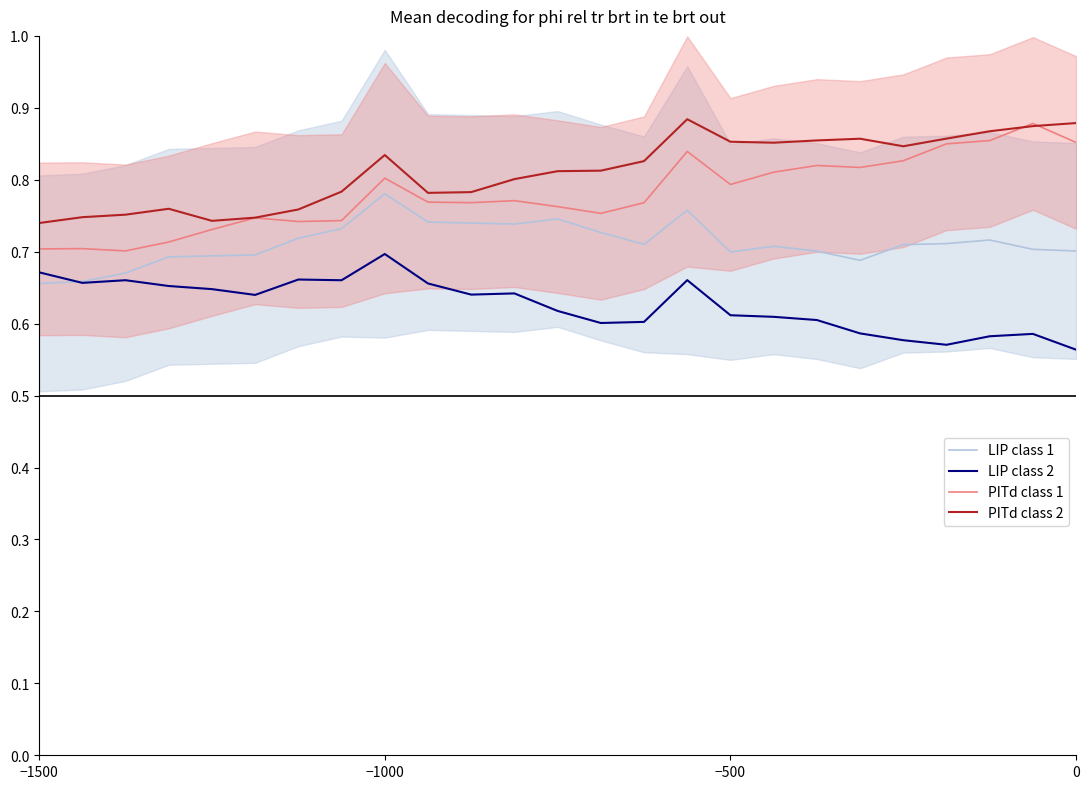

Reading left to right, extract all data points from this chart.

LIP class 1: 0.7	0.7	0.7	0.7	0.7	0.7	0.7	0.7	0.8	0.7	0.7	0.7	0.7	0.7	0.7	0.8	0.7	0.7	0.7	0.7	0.7	0.7	0.7	0.7	0.7
LIP class 2: 0.7	0.7	0.7	0.7	0.6	0.6	0.7	0.7	0.7	0.7	0.6	0.6	0.6	0.6	0.6	0.7	0.6	0.6	0.6	0.6	0.6	0.6	0.6	0.6	0.6
PITd class 1: 0.7	0.7	0.7	0.7	0.7	0.7	0.7	0.7	0.8	0.8	0.8	0.8	0.8	0.8	0.8	0.8	0.8	0.8	0.8	0.8	0.8	0.8	0.9	0.9	0.9
PITd class 2: 0.7	0.7	0.8	0.8	0.7	0.7	0.8	0.8	0.8	0.8	0.8	0.8	0.8	0.8	0.8	0.9	0.9	0.9	0.9	0.9	0.8	0.9	0.9	0.9	0.9